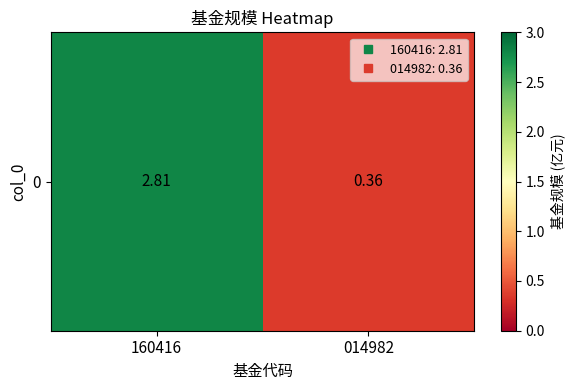

How many series are shown in this chart?

1